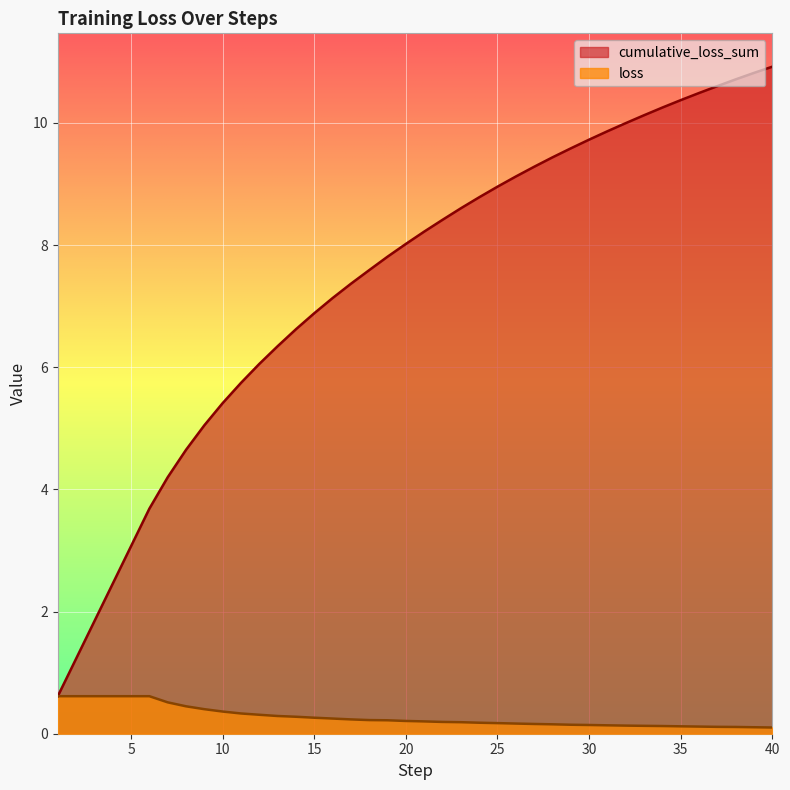

What value does the cumulative_loss_sum series have at 6?

3.7